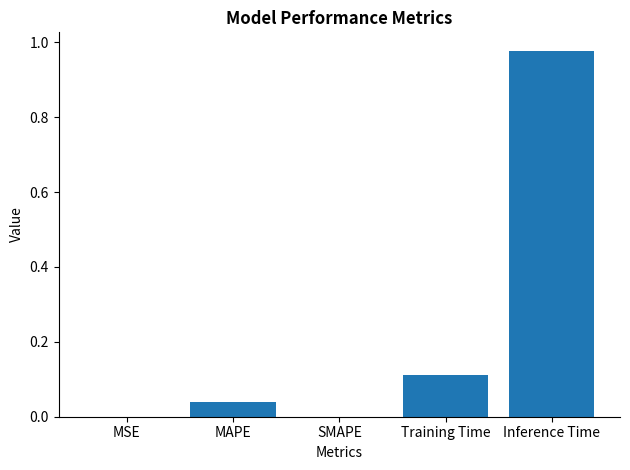

True or false: the data shows 0.0 at MAPE.

True